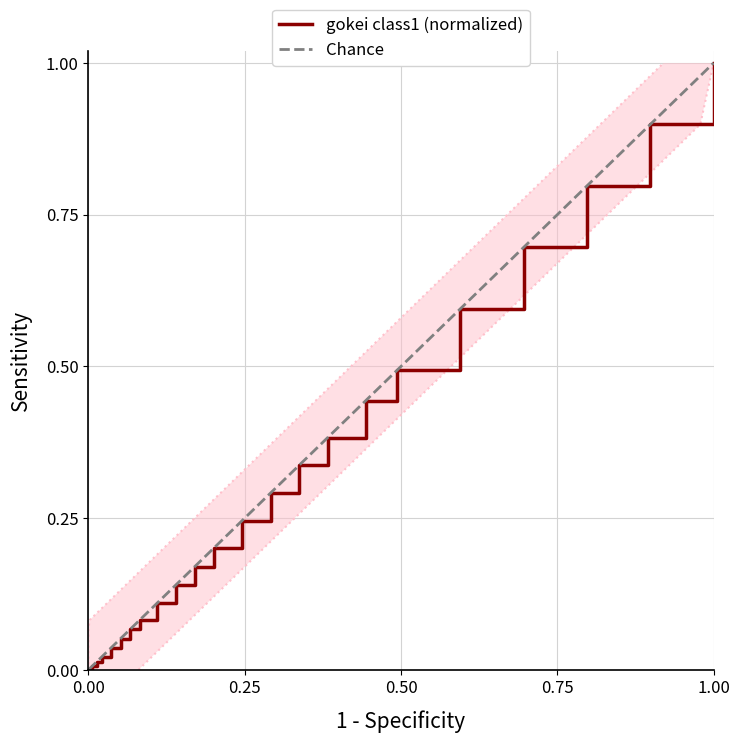

Is it true that gokei class1 (normalized) equals 0.7 at 1.00?

False